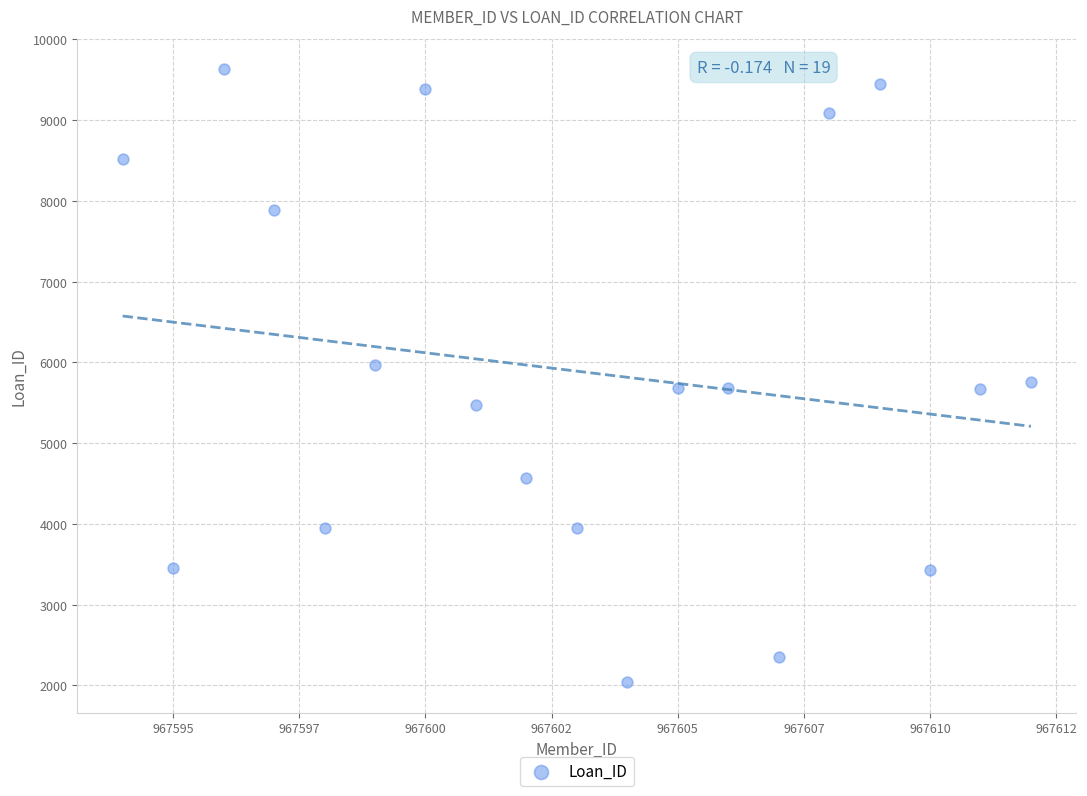

What is the range of Y values (max minus min)?

7591